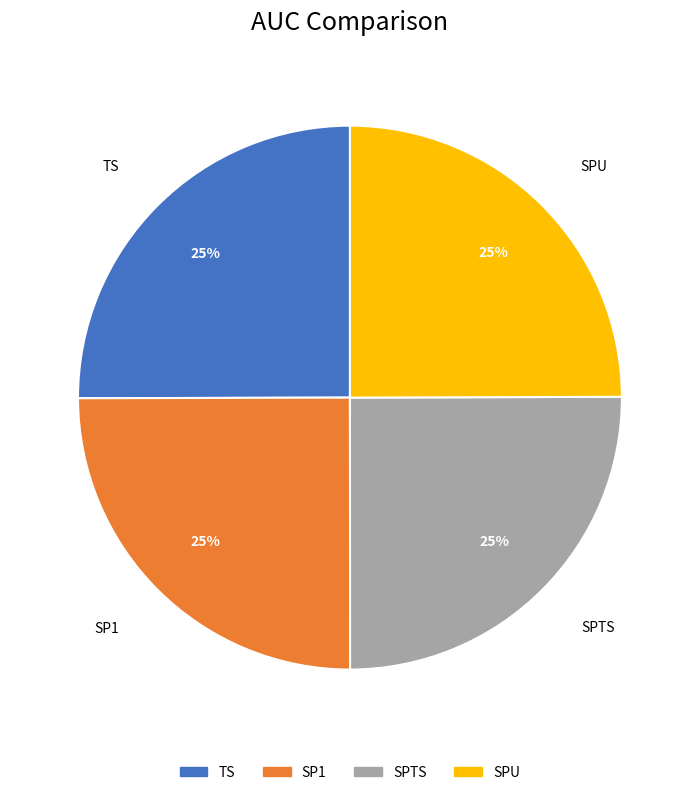

Does SPTS account for over 50% of the chart?

No